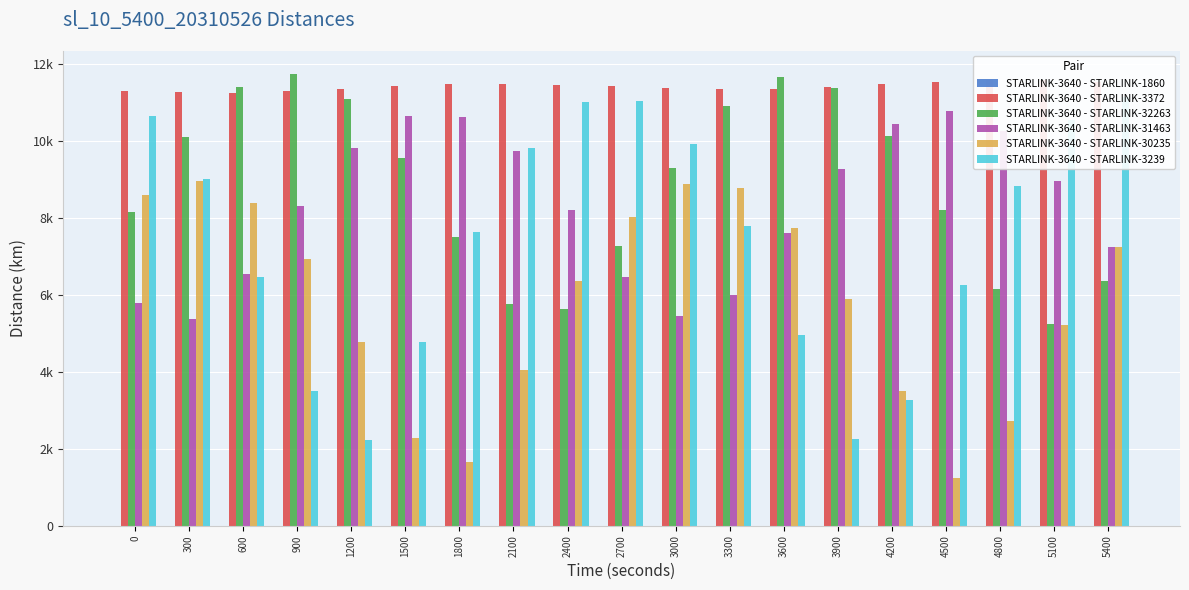

Read the STARLINK-3640 - STARLINK-32263 value at 5400.

6358.2